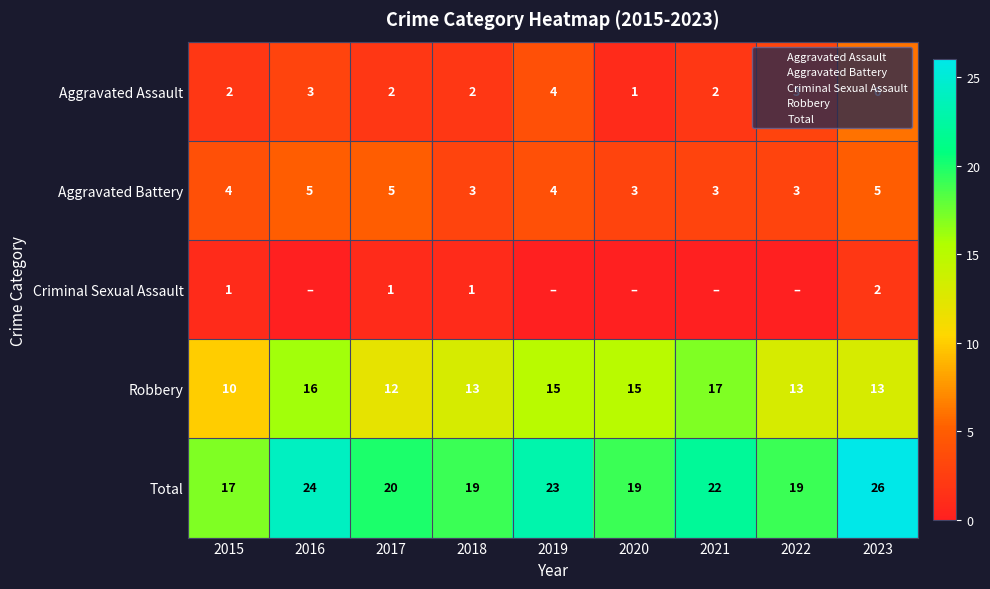

True or false: Aggravated Battery has a value of 2 at 2020.

False